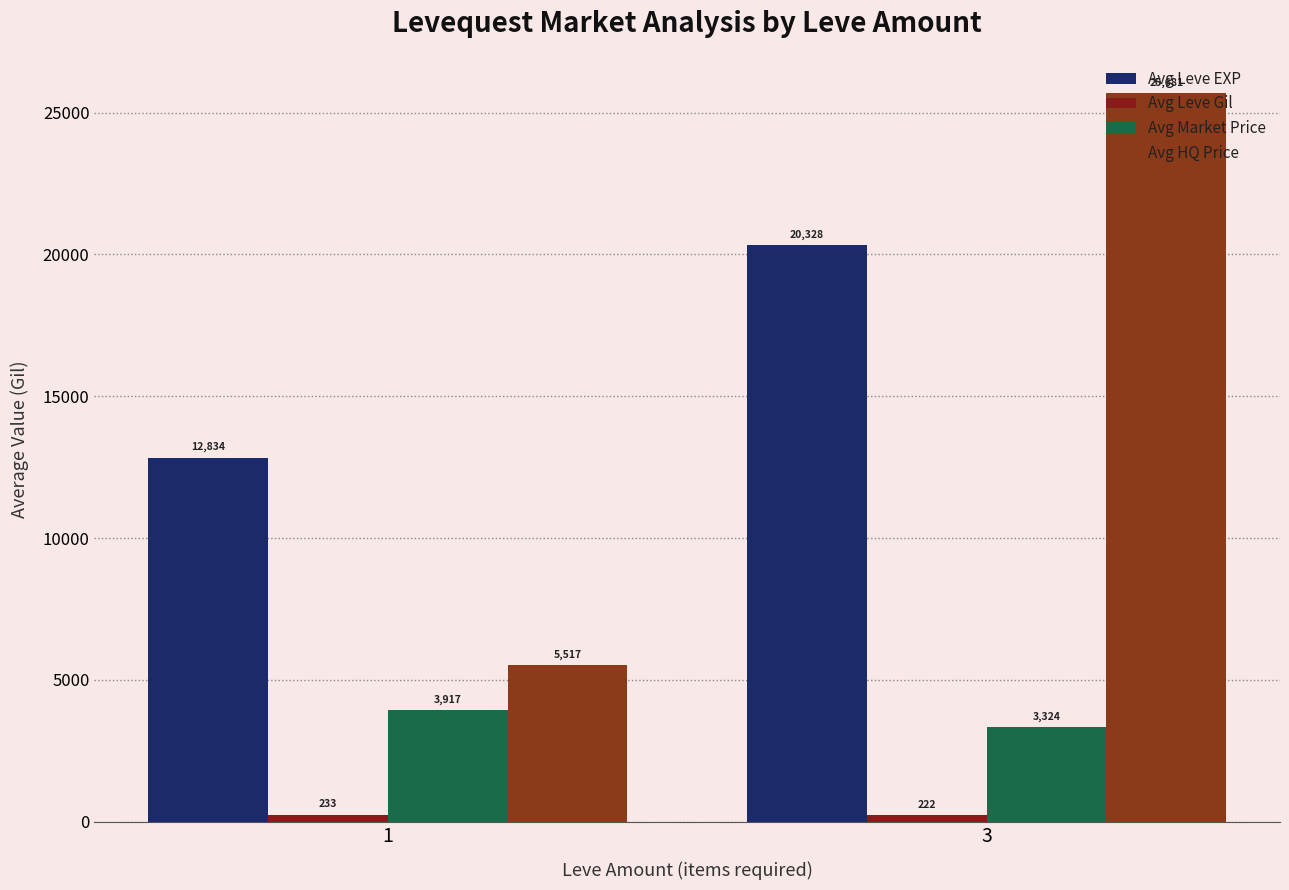

Rank the series at 3 from highest to lowest value.

Avg HQ Price, Avg Leve EXP, Avg Market Price, Avg Leve Gil